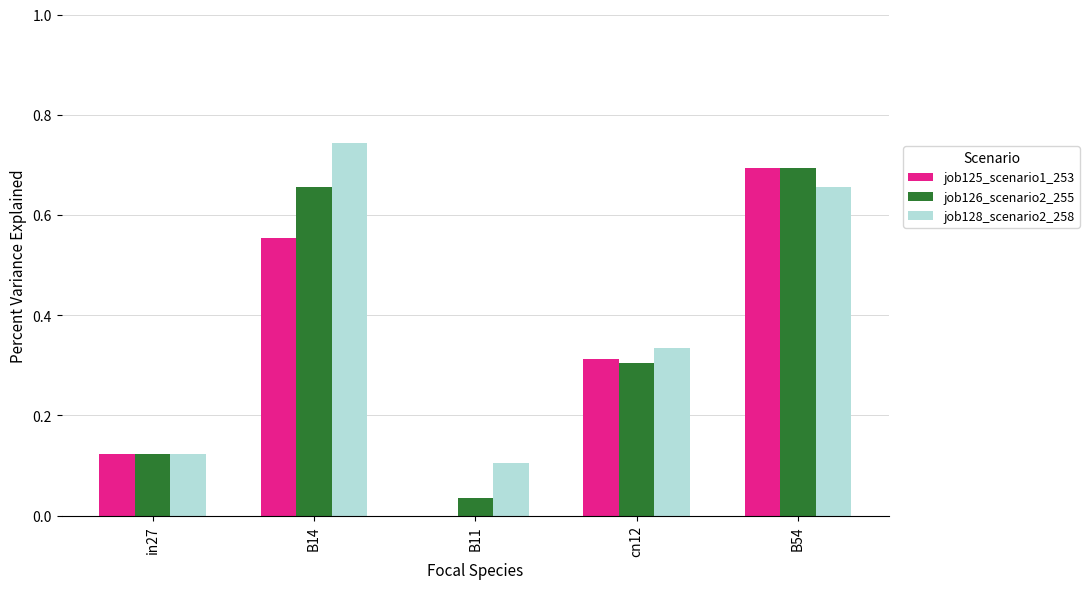

Is it true that job128_scenario2_258 equals 0.1 at in27?

True